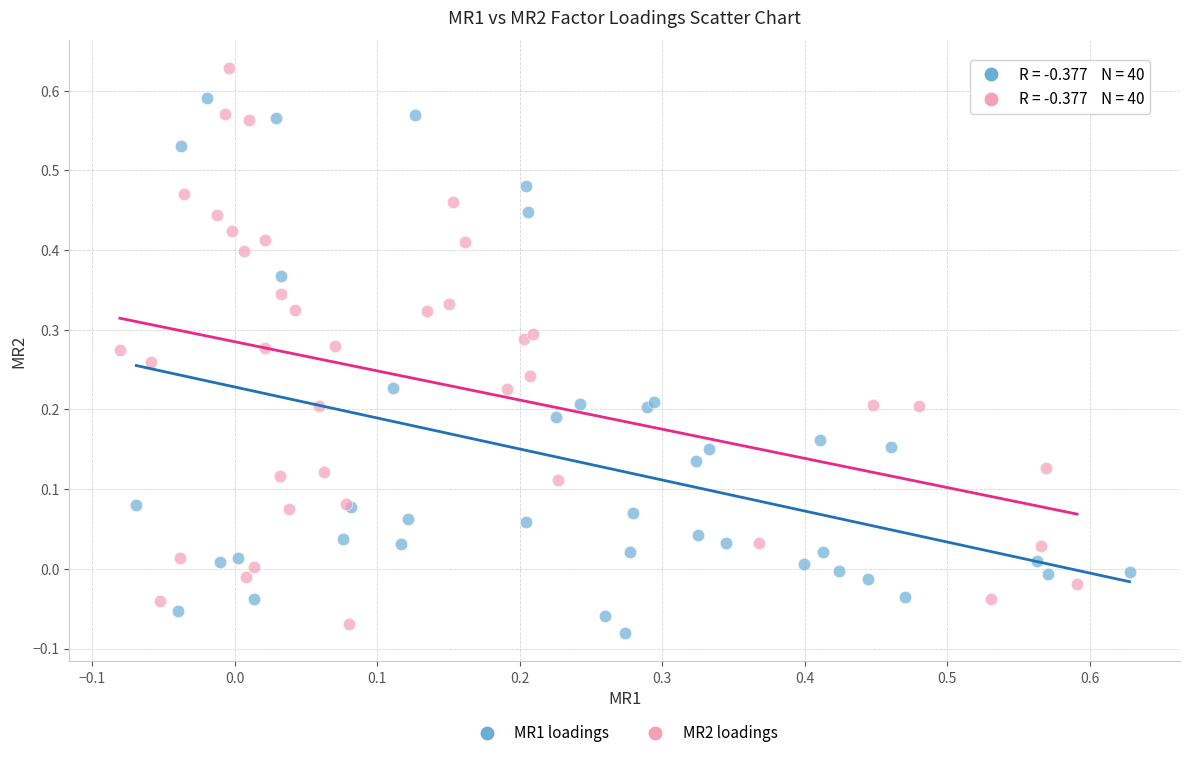

Which series reaches the maximum Y coordinate?

MR2 loadings